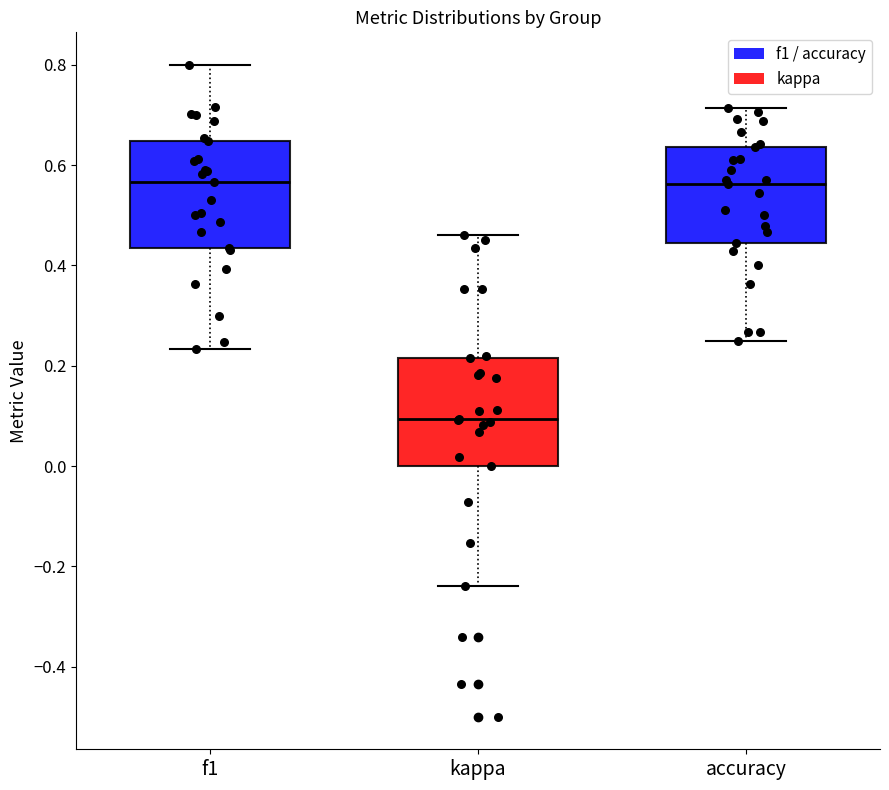

Reading left to right, read every box against the y-axis: the position of its median line, the range the box covers, and the ends of its whiskers. The values are not printed on the chart, so give them approximately, as read against the axis.

f1: median 0.56, box 0.44 to 0.64, whiskers 0.24 to 0.80
kappa: median 0.10, box 0.00 to 0.22, whiskers -0.24 to 0.46
accuracy: median 0.56, box 0.44 to 0.64, whiskers 0.26 to 0.72